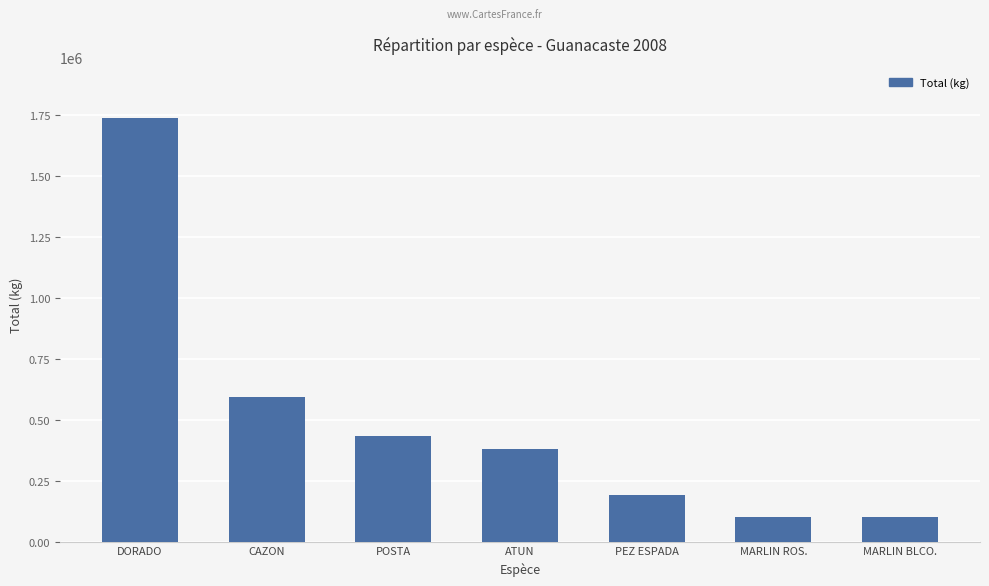

Approximately how many times larger is the value at MARLIN BLCO. compared to MARLIN ROS.?

1.0